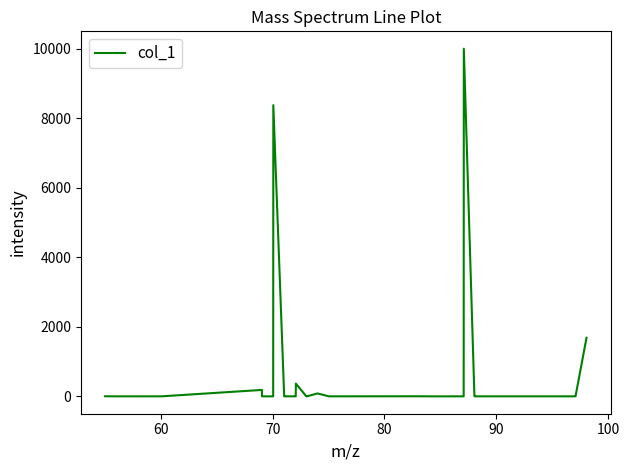

What is the greatest value displayed?

10000.0